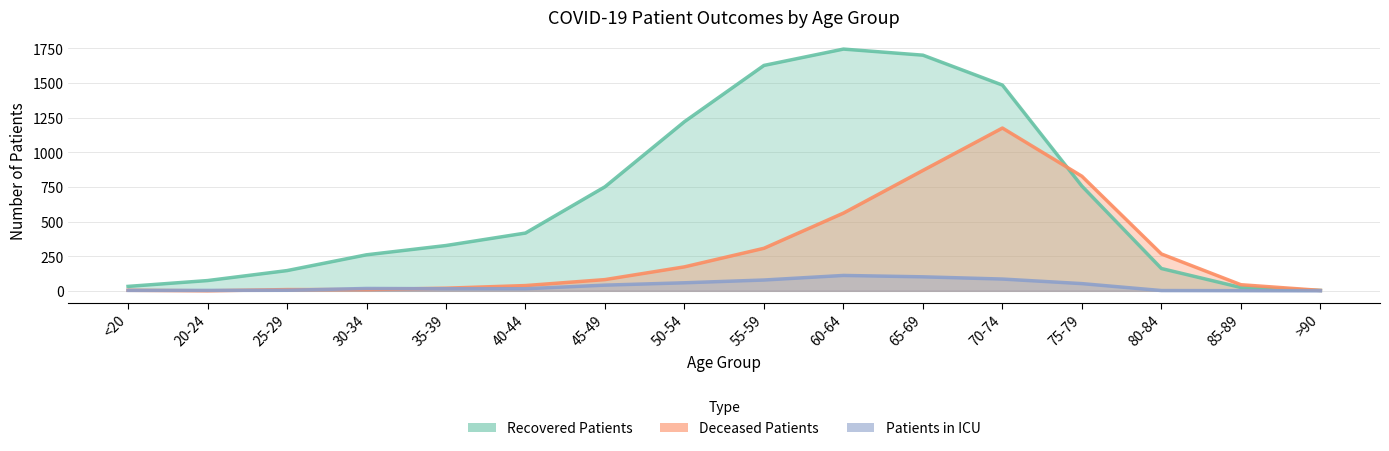

What is the spread (max minus min) of values at <20?

29